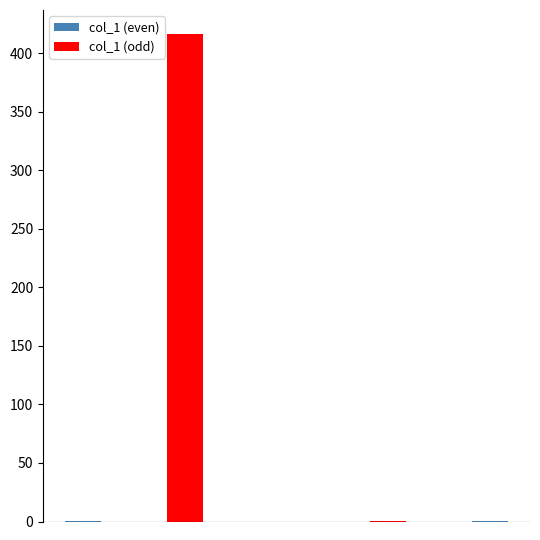

What is the greatest value displayed?

416.3